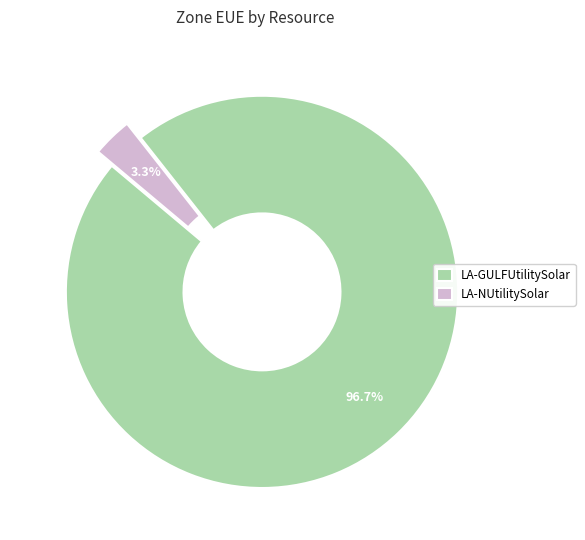

Is it true that LA-NUtilitySolar is 3% of the pie?

True